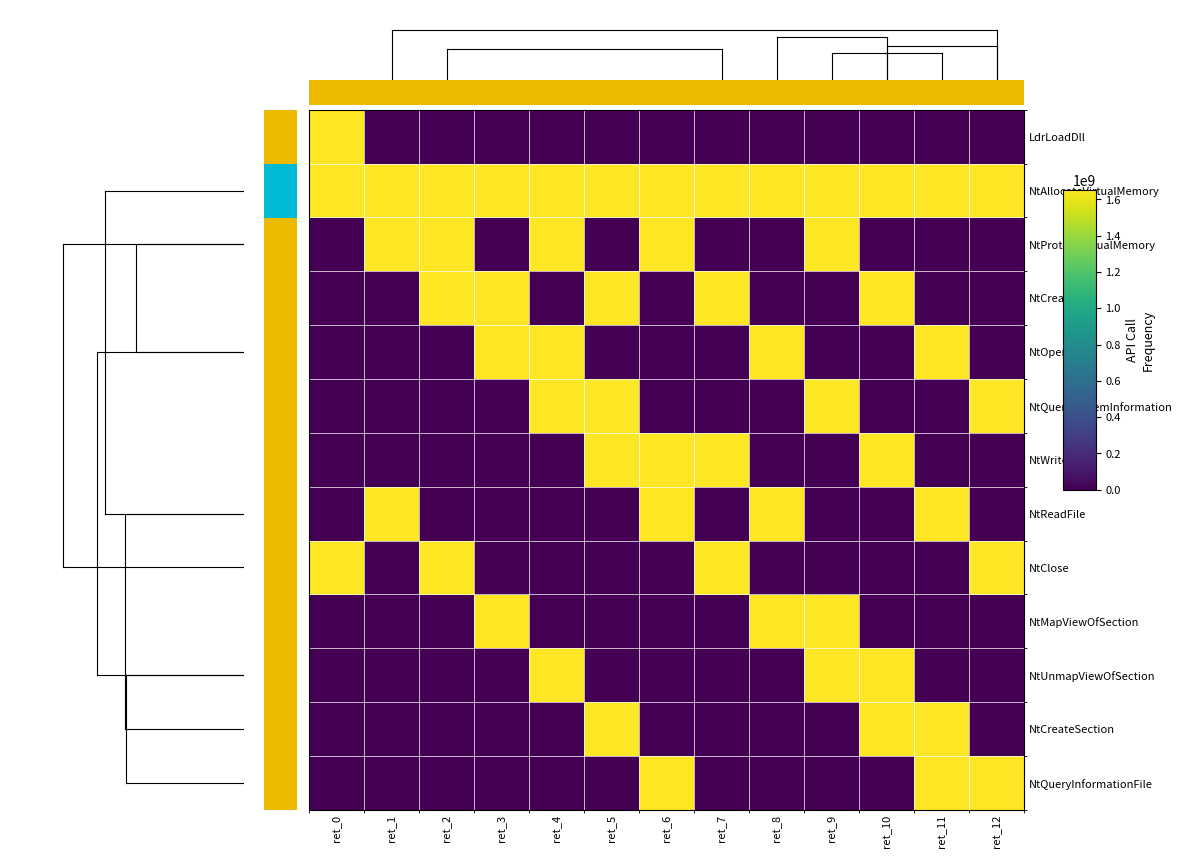

Rank the series at ret_0 from highest to lowest value.

LdrLoadDll, NtAllocateVirtualMemory, NtClose, NtProtectVirtualMemory, NtCreateFile, NtOpenKey, NtQuerySystemInformation, NtWriteFile, NtReadFile, NtMapViewOfSection, NtUnmapViewOfSection, NtCreateSection, NtQueryInformationFile